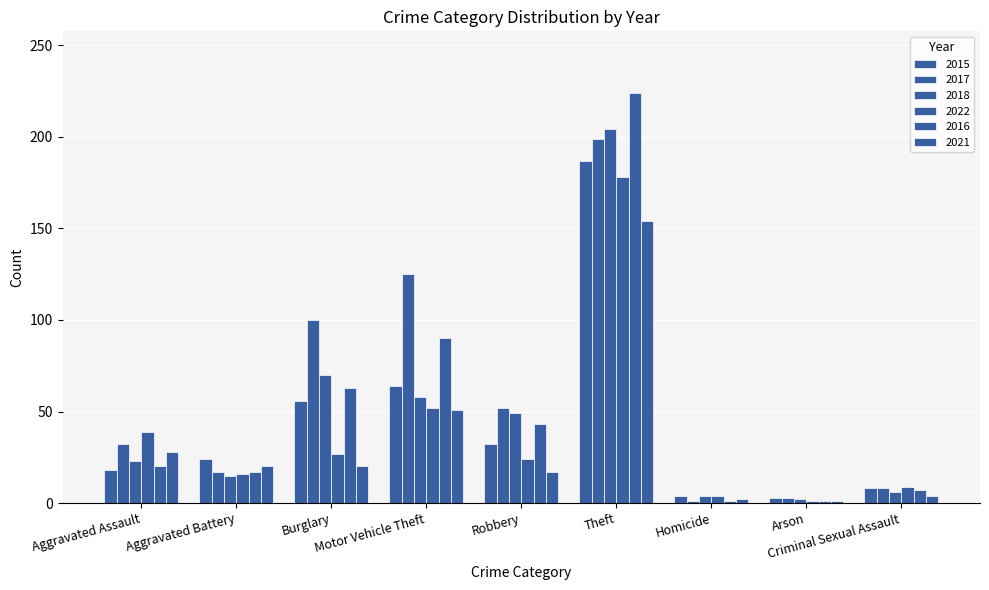

How many data points in 2015 are less than 24?

4